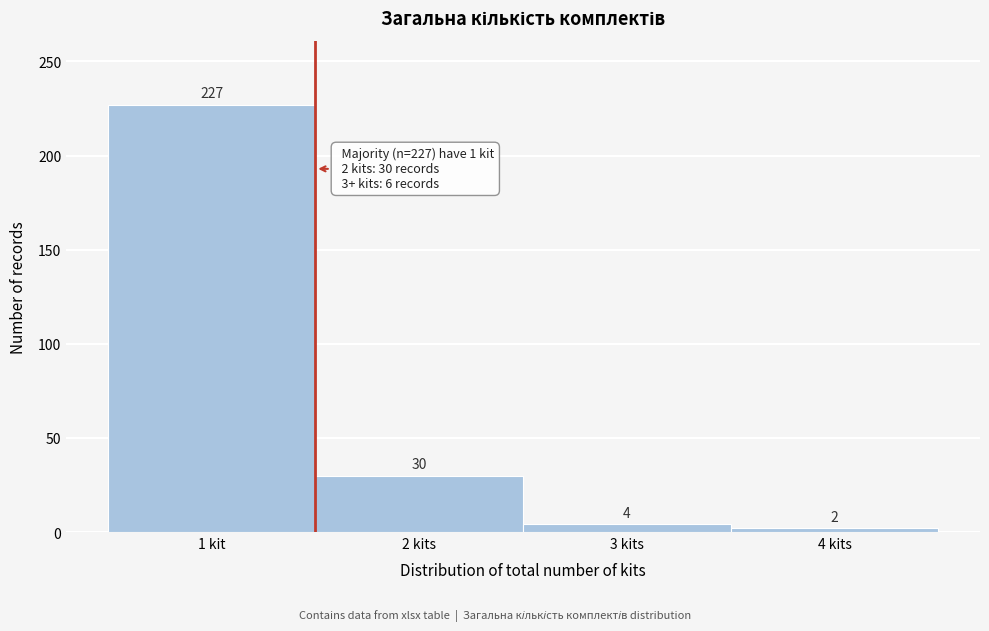

Reading right to left, extract all data points from this chart.

4 kits=2	3 kits=4	2 kits=30	1 kit=227